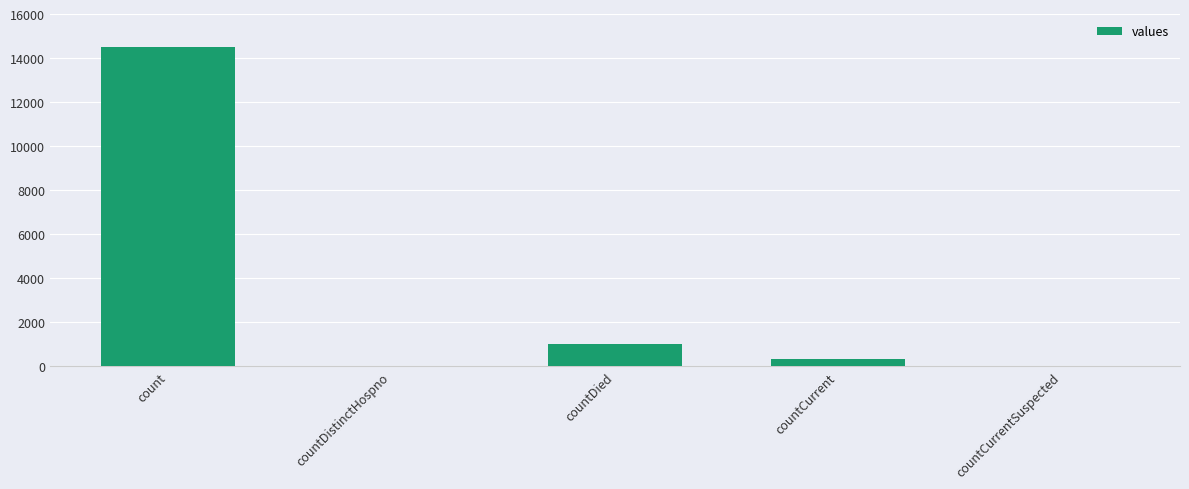

The value at countDistinctHospno is 7958. True or false?

False